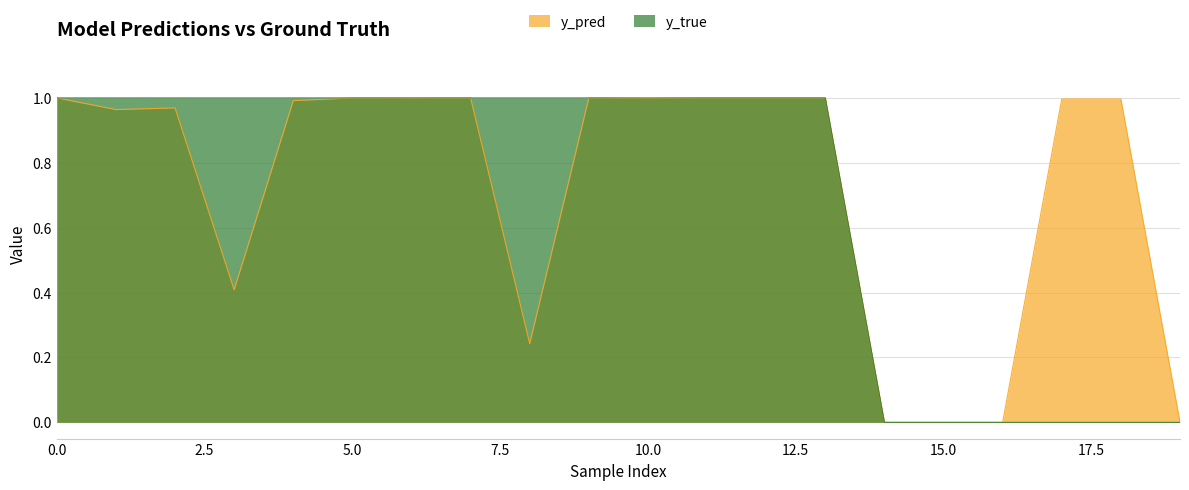

Does the chart have visible grid lines?

Yes